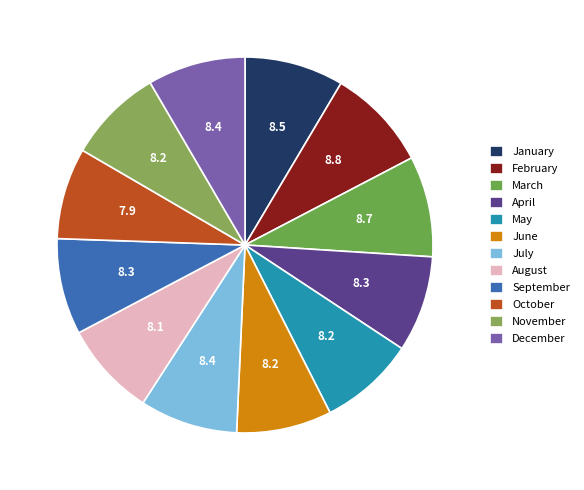

Count the number of slices in the pie.

12